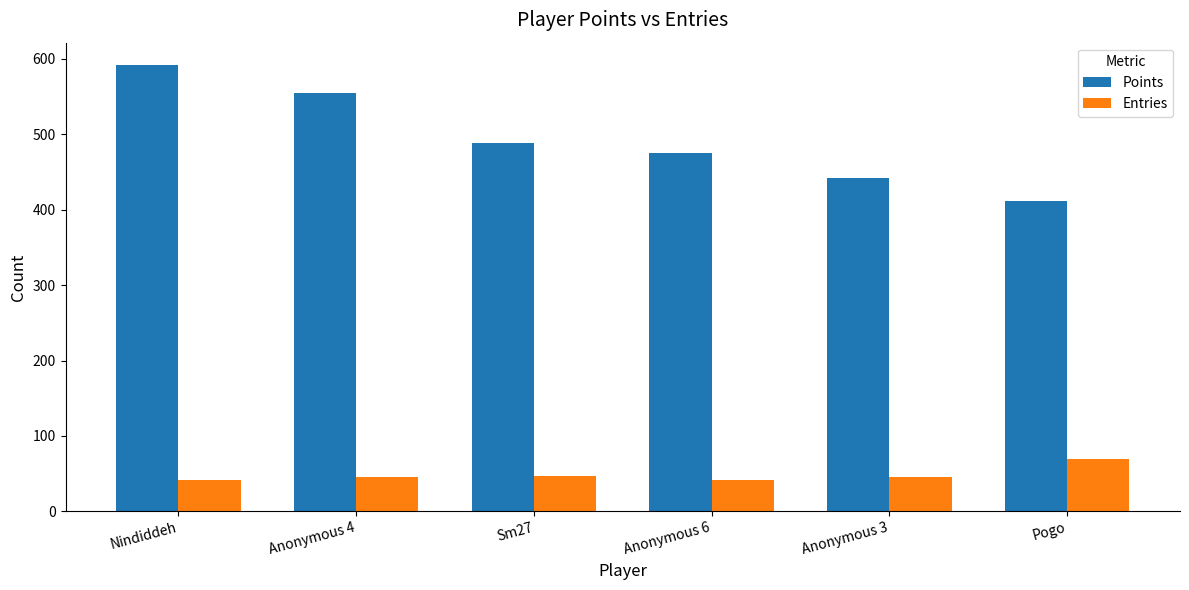

List the series in order of their overall mean, highest first.

Points, Entries